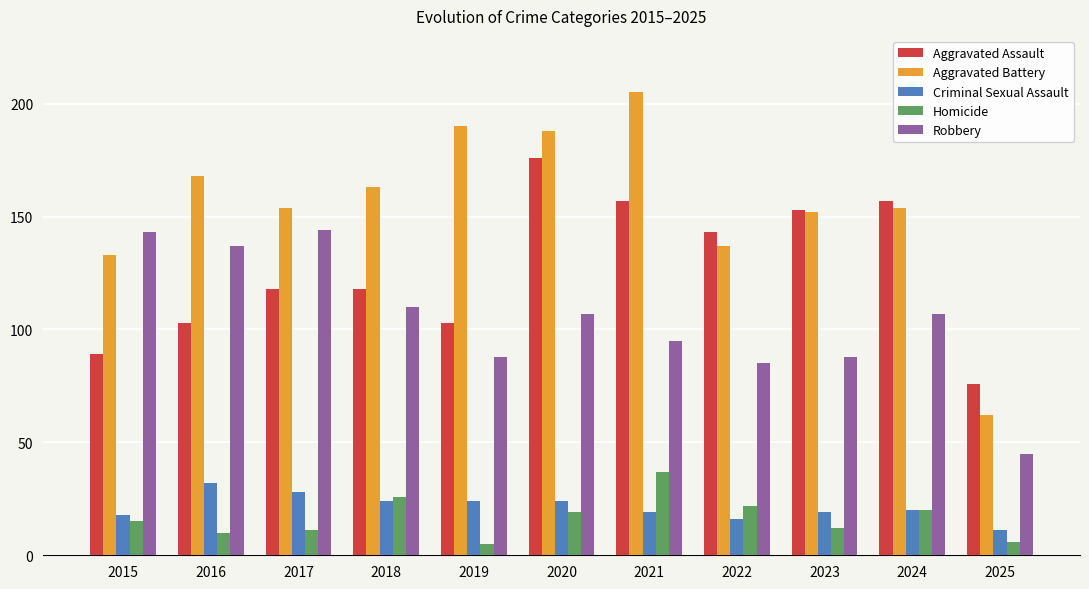

What is the total value across all series at 2020?

514